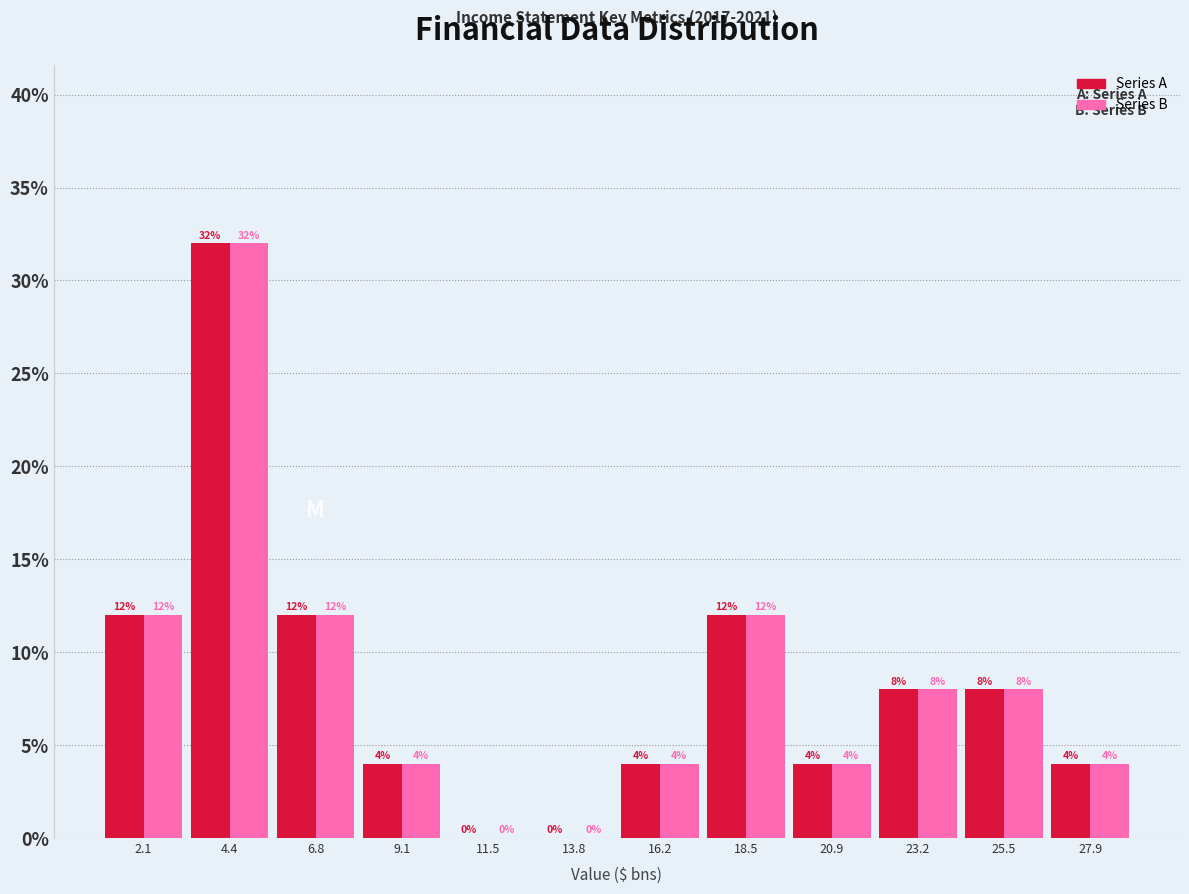

Reading right to left, extract all data points from this chart.

Series A: 27.9=4	25.5=8	23.2=8	20.9=4	18.5=12	16.2=4	13.8=0	11.5=0	9.1=4	6.8=12	4.4=32	2.1=12
Series B: 27.9=4	25.5=8	23.2=8	20.9=4	18.5=12	16.2=4	13.8=0	11.5=0	9.1=4	6.8=12	4.4=32	2.1=12